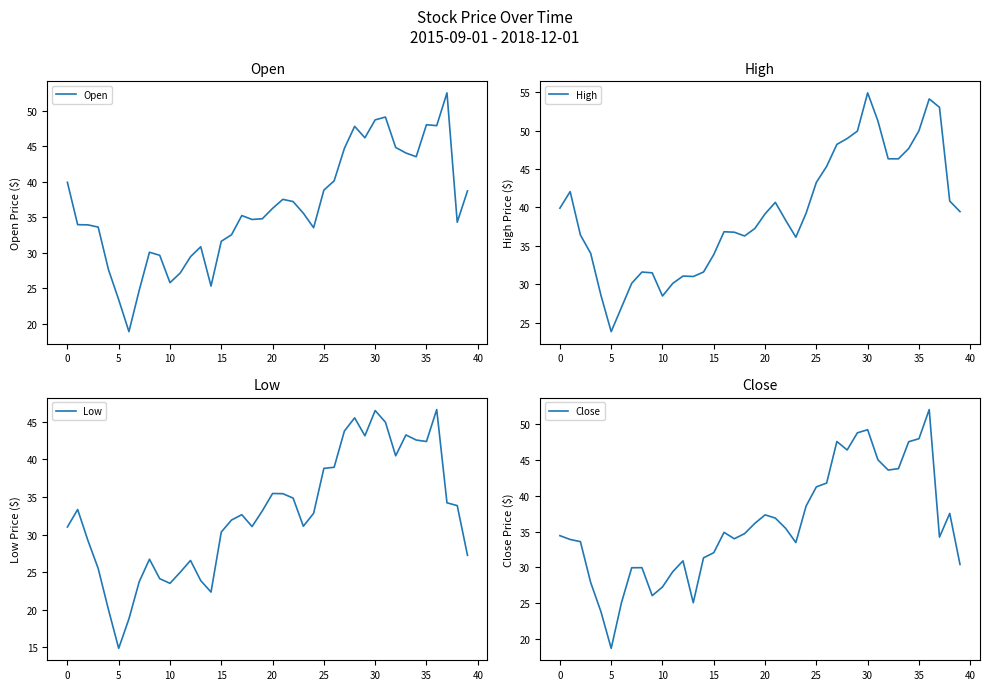

Which series has the widest spread of values?

Open